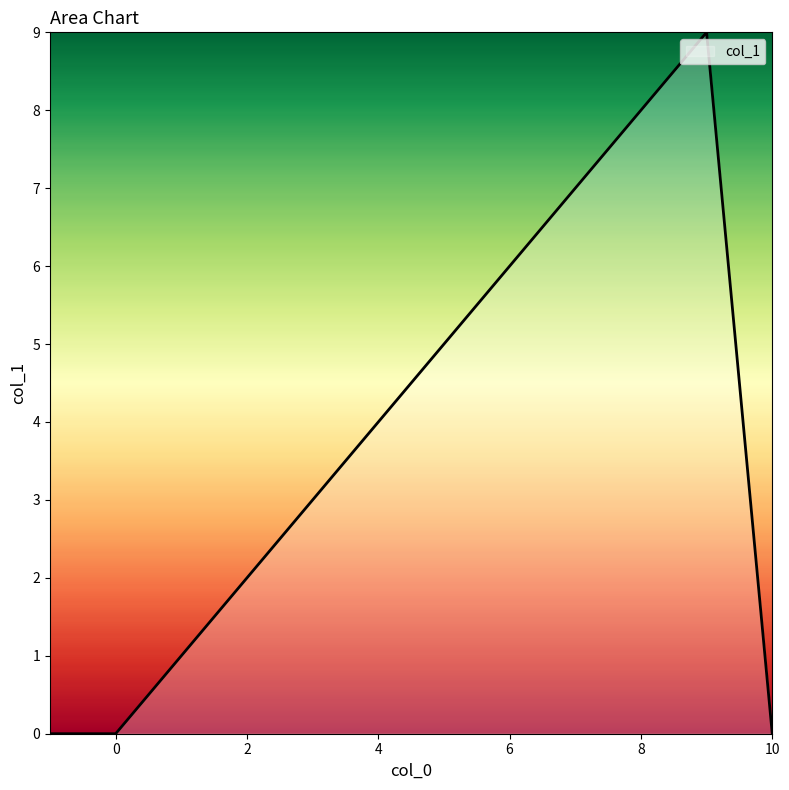

What is the average value?

3